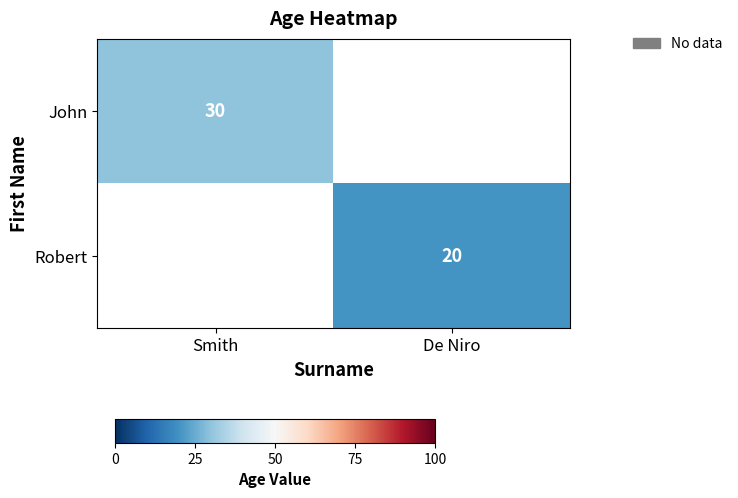

True or false: John has a value of 13.7 at Smith.

False